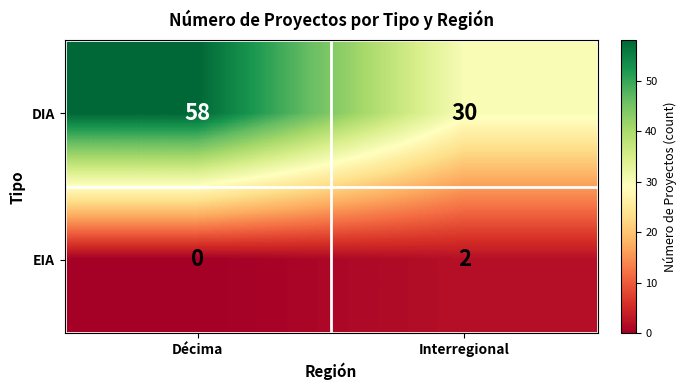

True or false: DIA has a value of 58 at Décima.

True